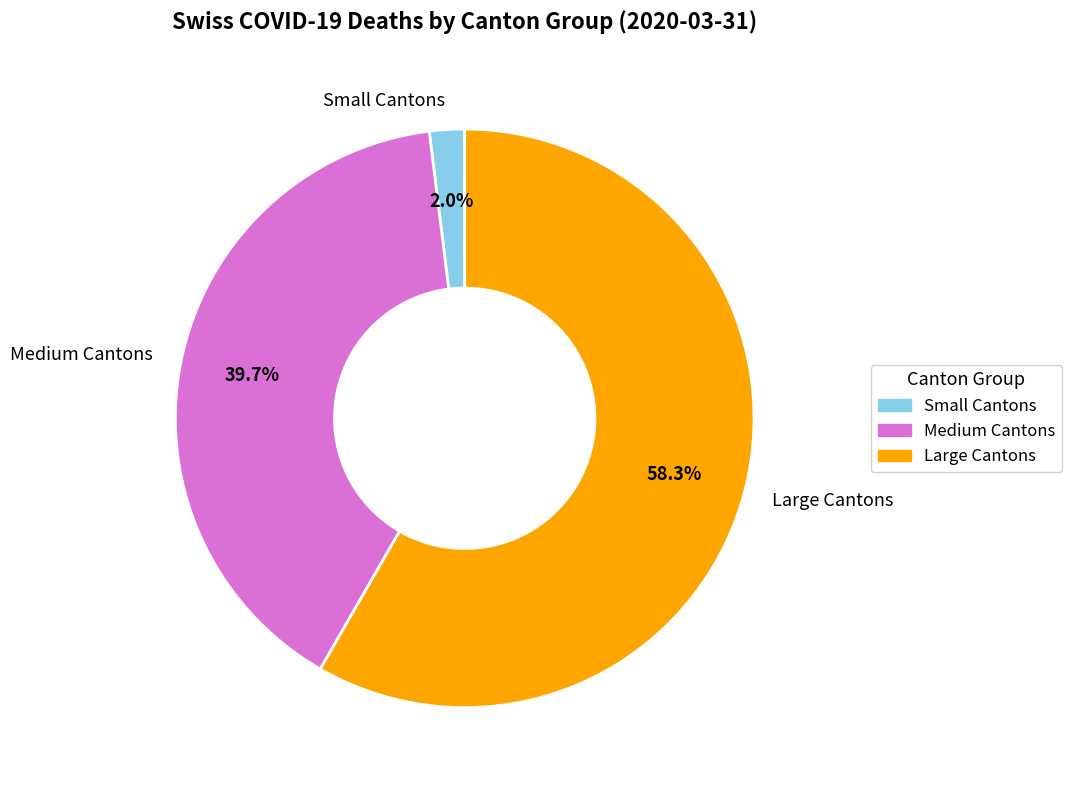

Which slice is the largest?

Large Cantons